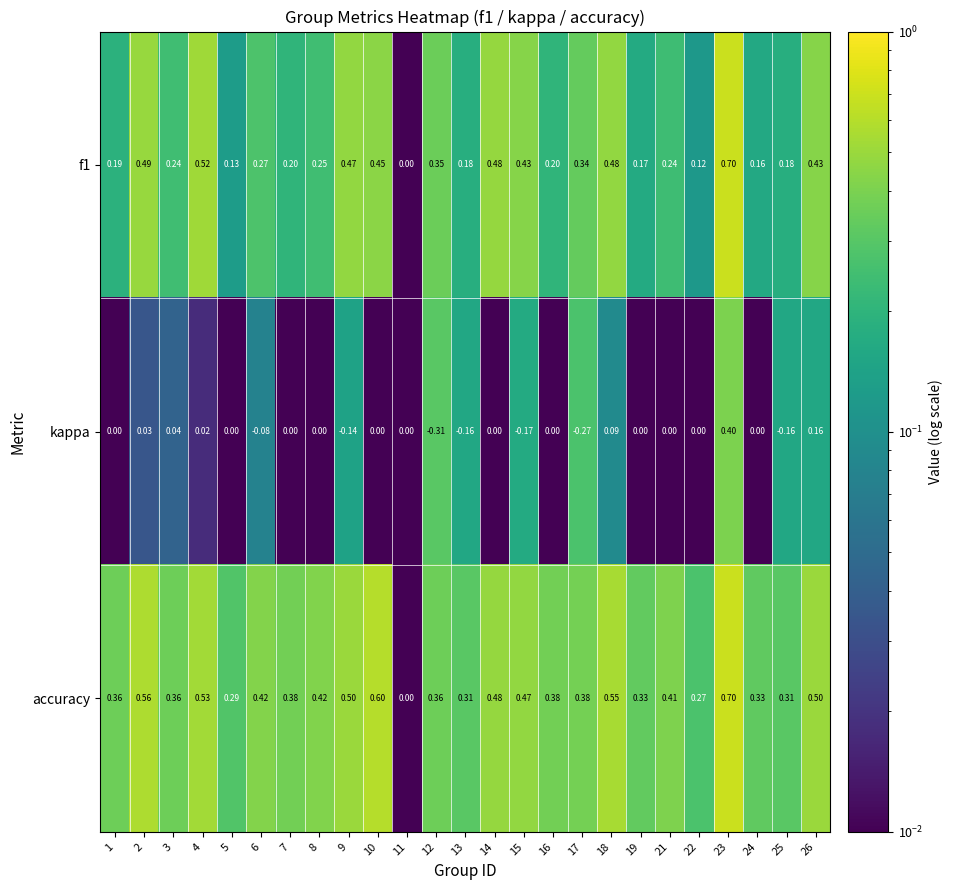

Which series has the largest range (max minus min)?

kappa